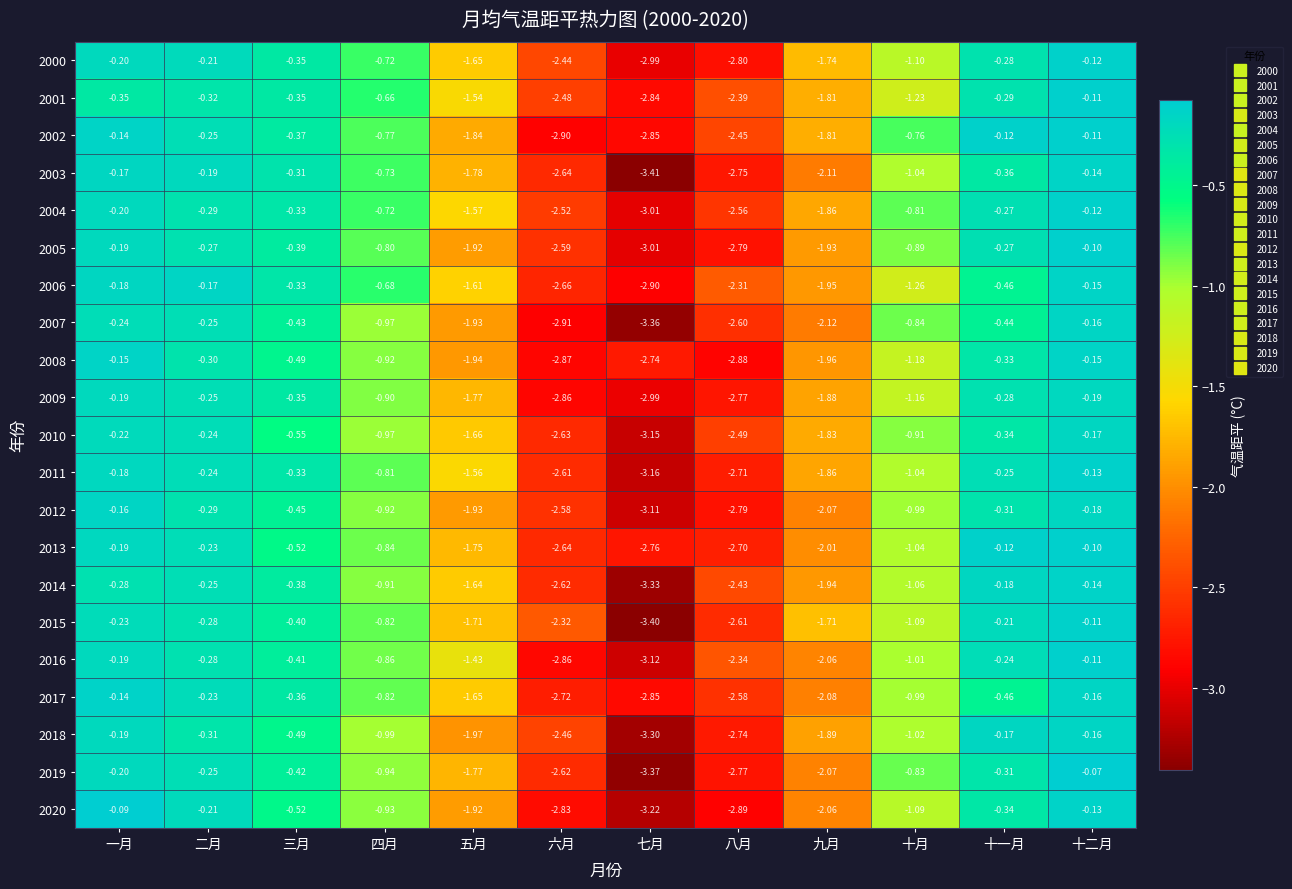

Is the value of 2008 at 七月 greater than the value of 2005 at 五月?

No